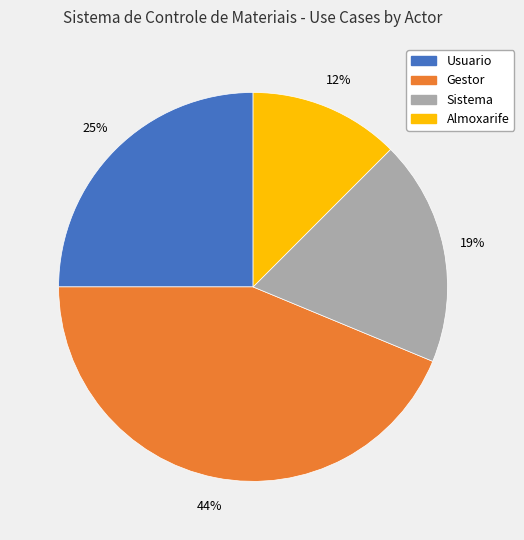

True or false: Sistema accounts for 19% of the total.

True